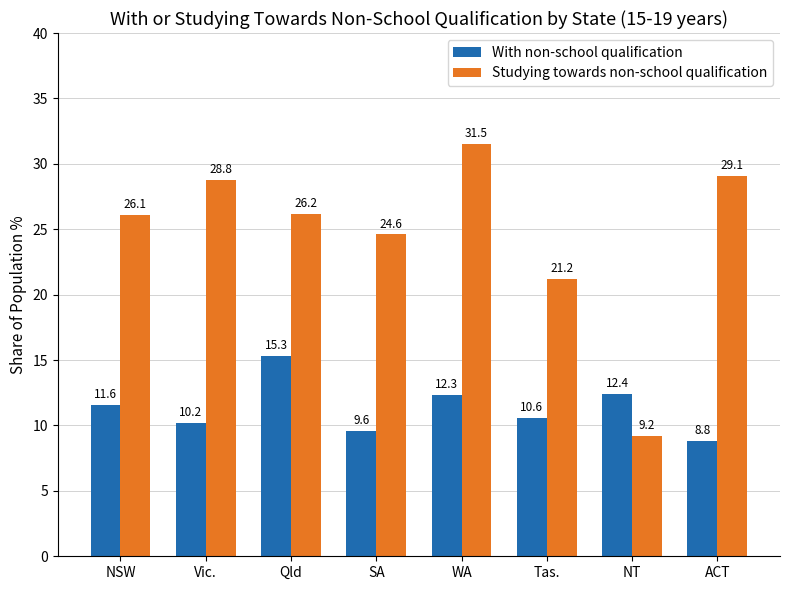

True or false: With non-school qualification has a value of 15.3 at Qld.

True